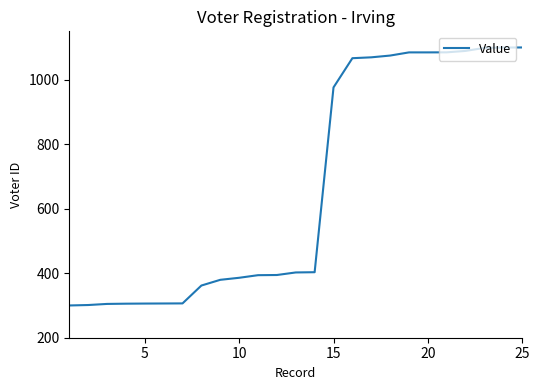

What is the greatest value displayed?

1100.0